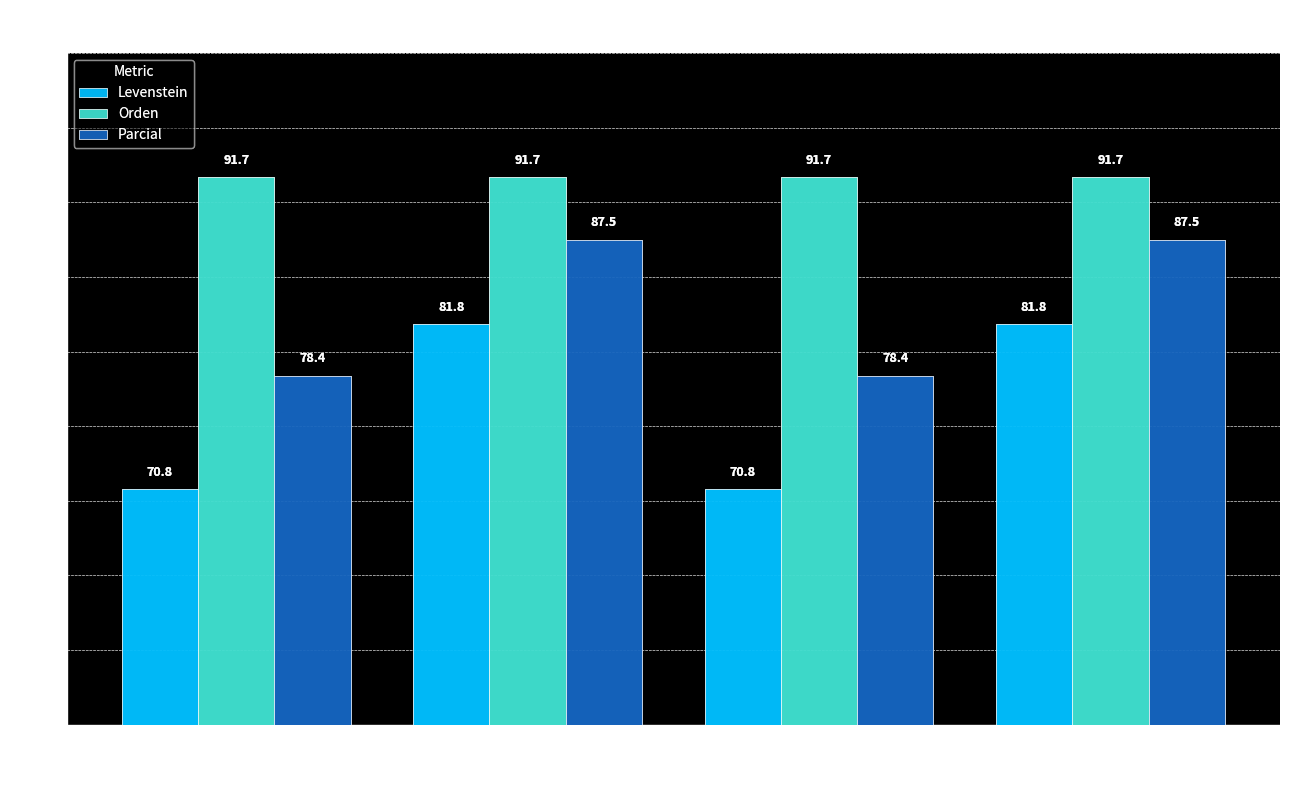

At how many categories does at least one series exceed 72?

4